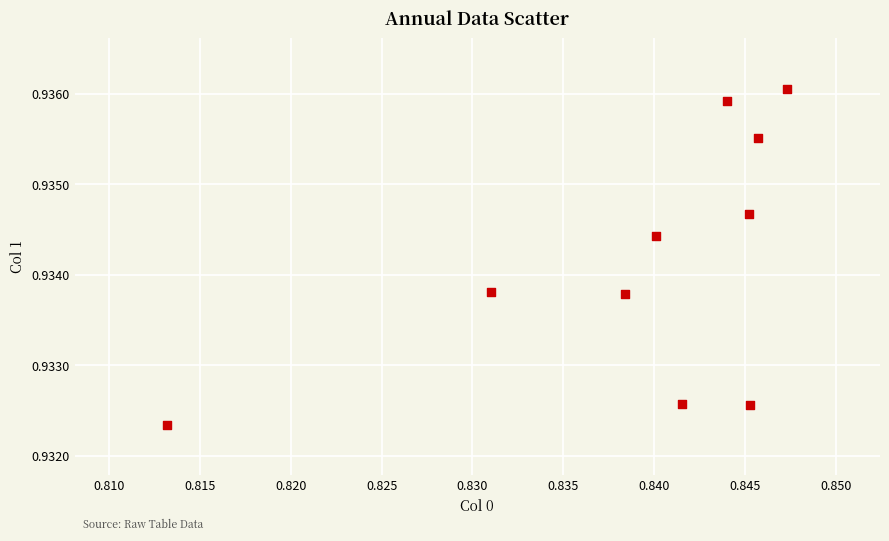

What is the average X value?

0.8